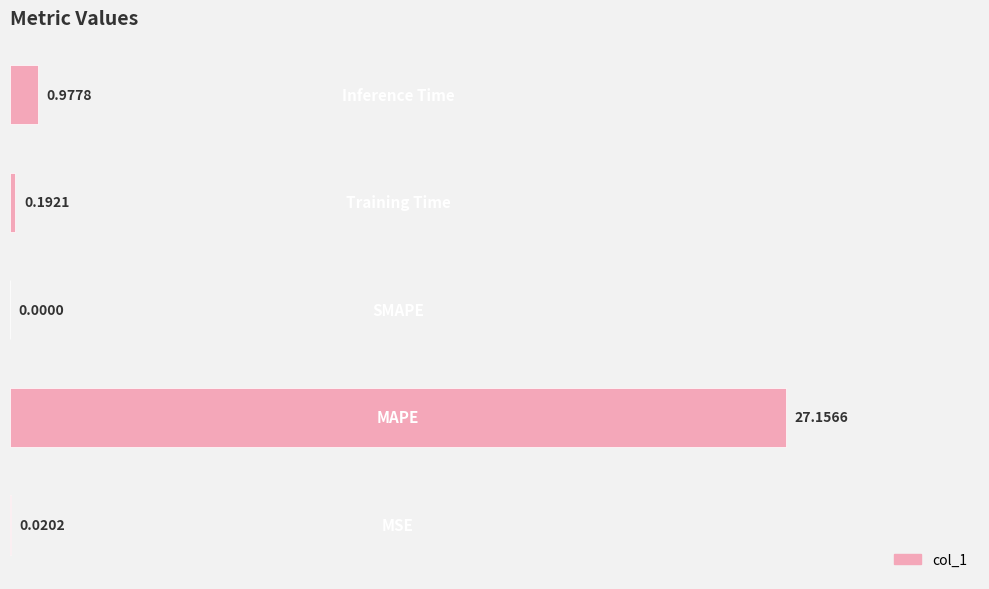

What is the sum of all values?

28.3